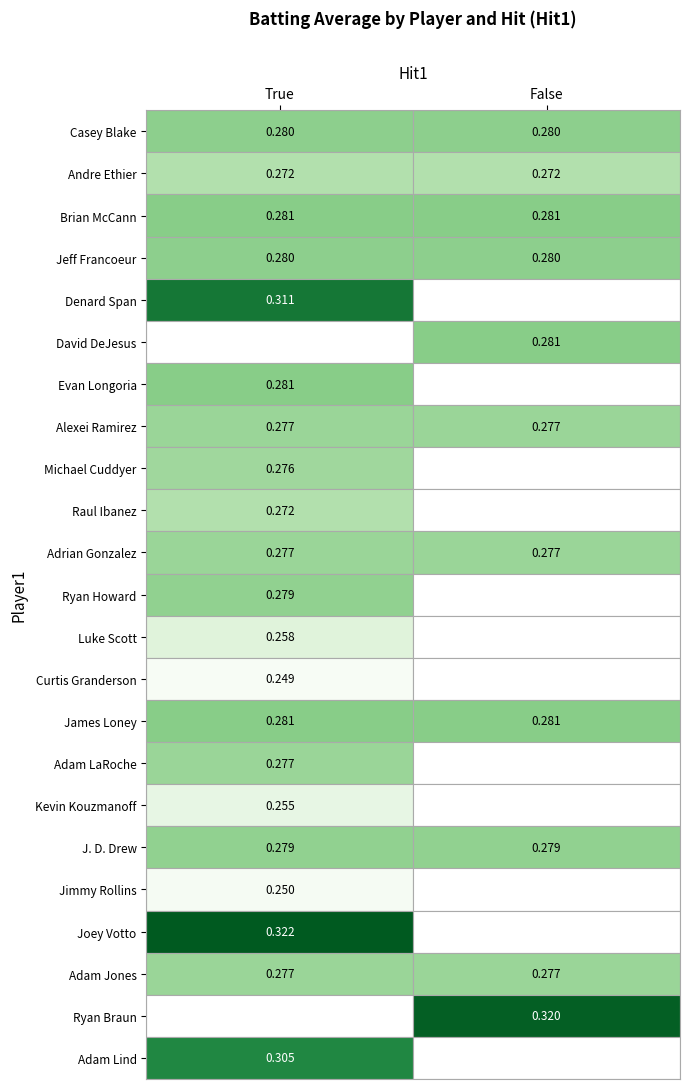

Between False and True, which is larger?

False